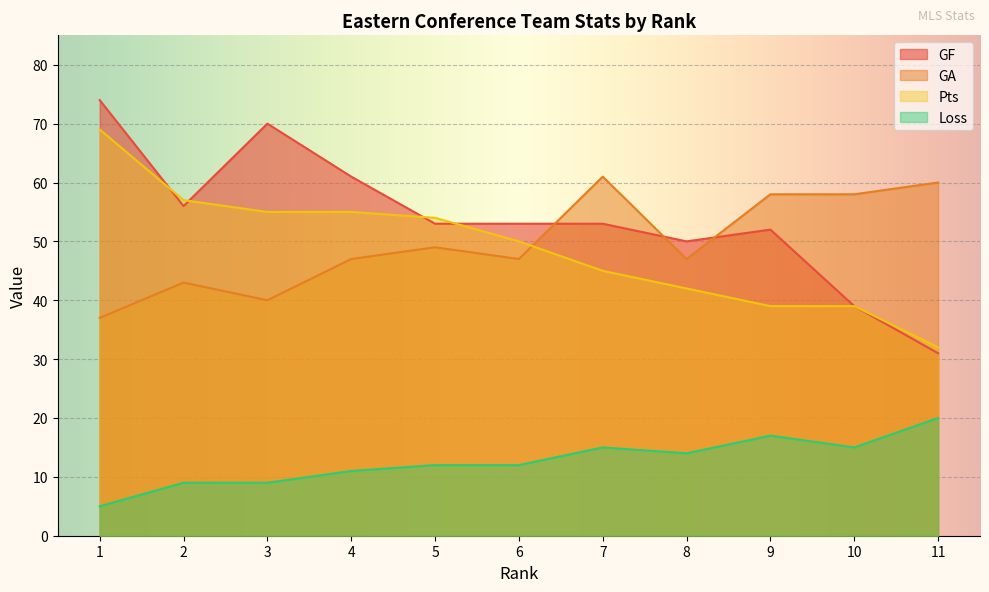

Reading left to right, transcribe all the data shown in this chart.

GF: 1=74	2=56	3=70	4=61	5=53	6=53	7=53	8=50	9=52	10=39	11=31
GA: 1=37	2=43	3=40	4=47	5=49	6=47	7=61	8=47	9=58	10=58	11=60
Pts: 1=69	2=57	3=55	4=55	5=54	6=50	7=45	8=42	9=39	10=39	11=32
Loss: 1=5	2=9	3=9	4=11	5=12	6=12	7=15	8=14	9=17	10=15	11=20